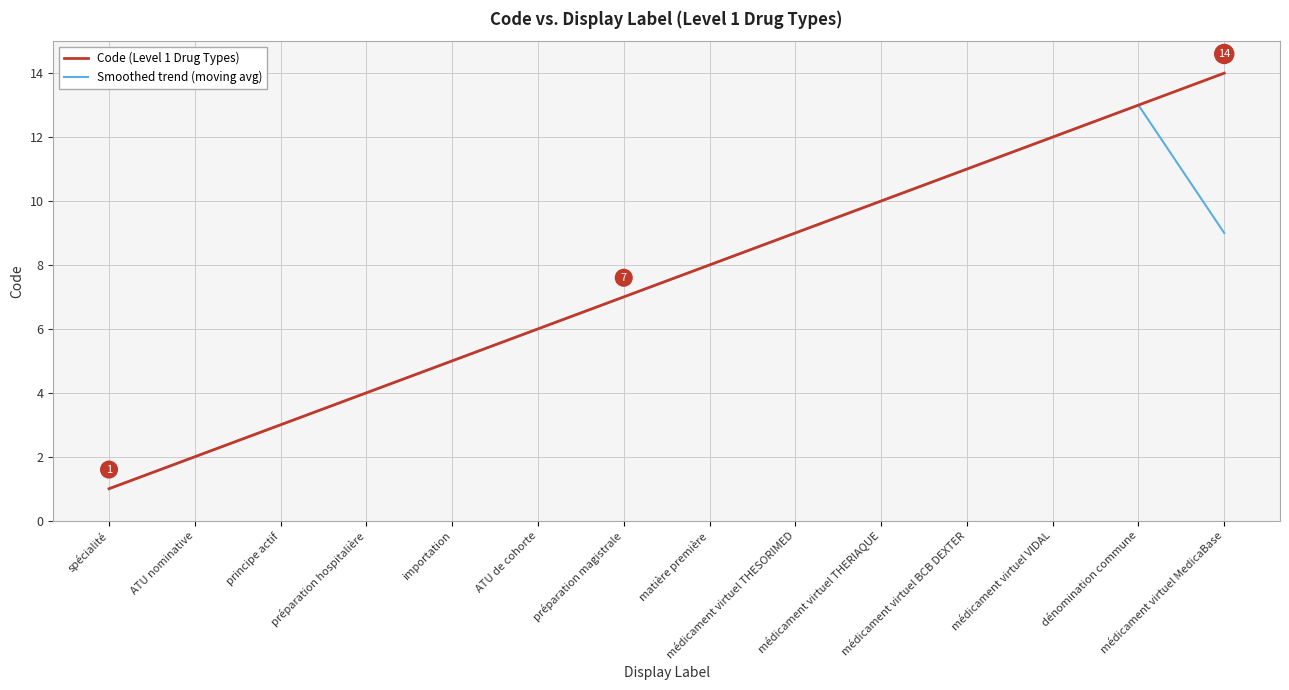

Which series has the largest range (max minus min)?

Code (Level 1 Drug Types)